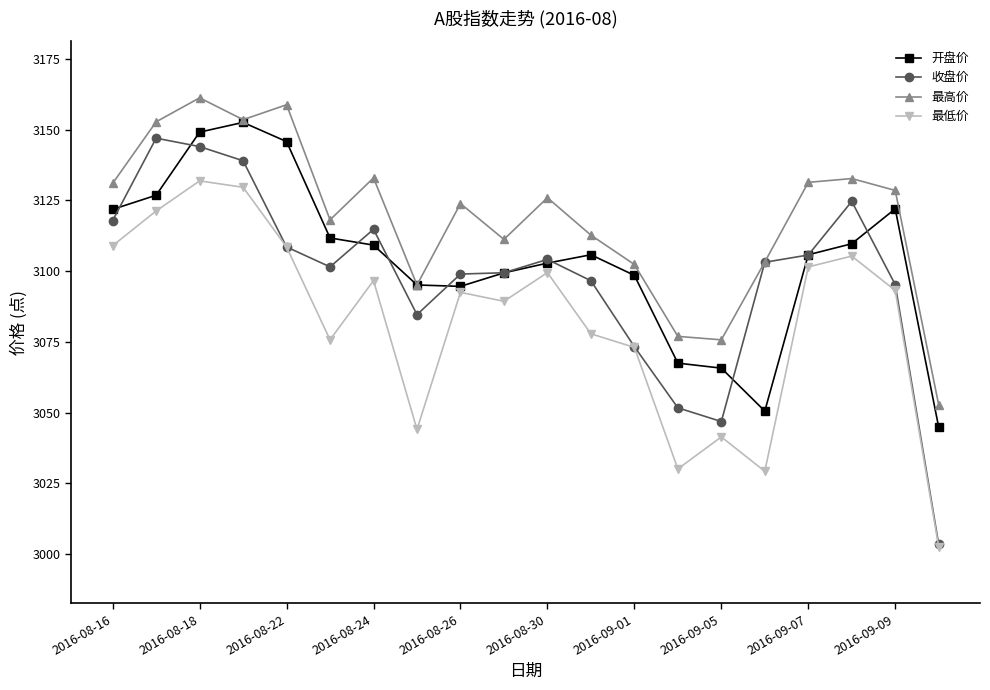

List the series in order of their overall mean, lowest first.

最低价, 收盘价, 开盘价, 最高价